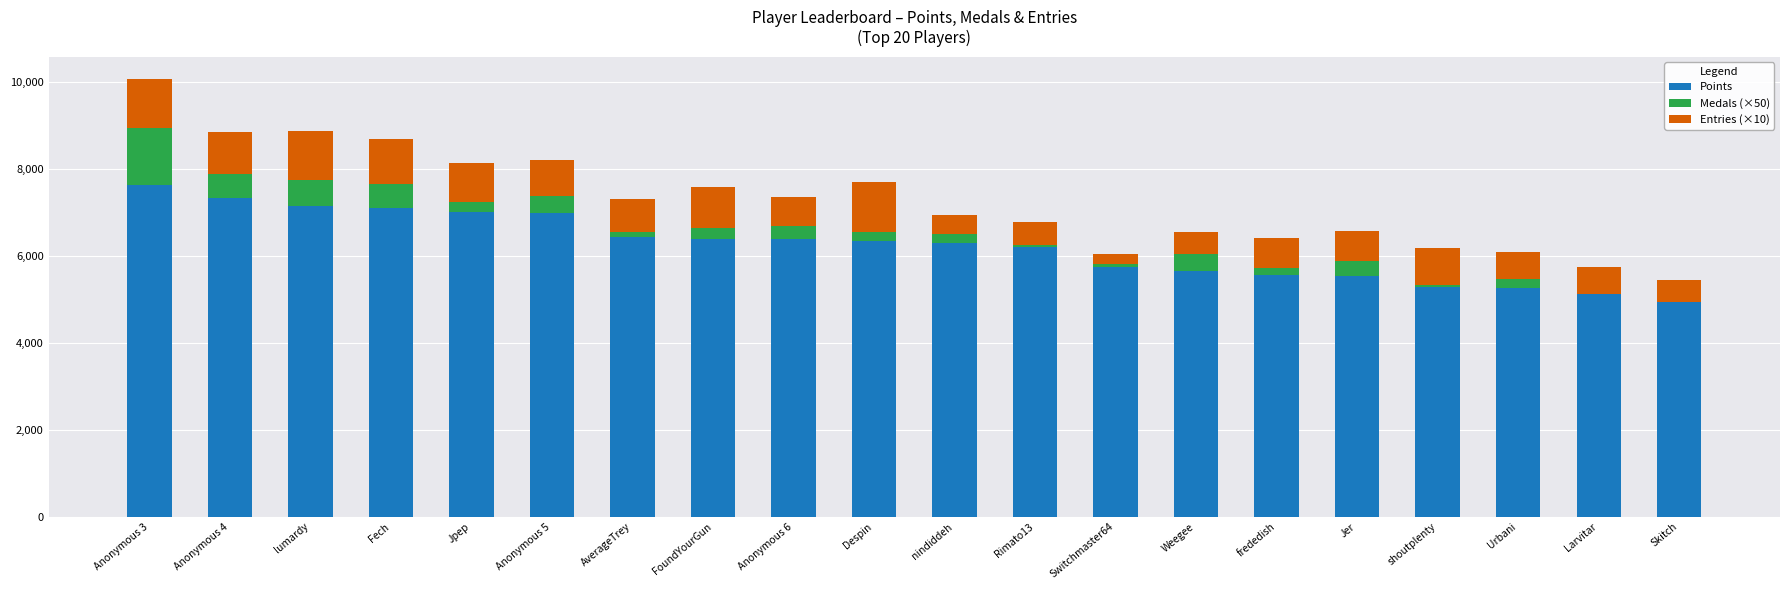

At which label does Points reach its peak?

Anonymous 3